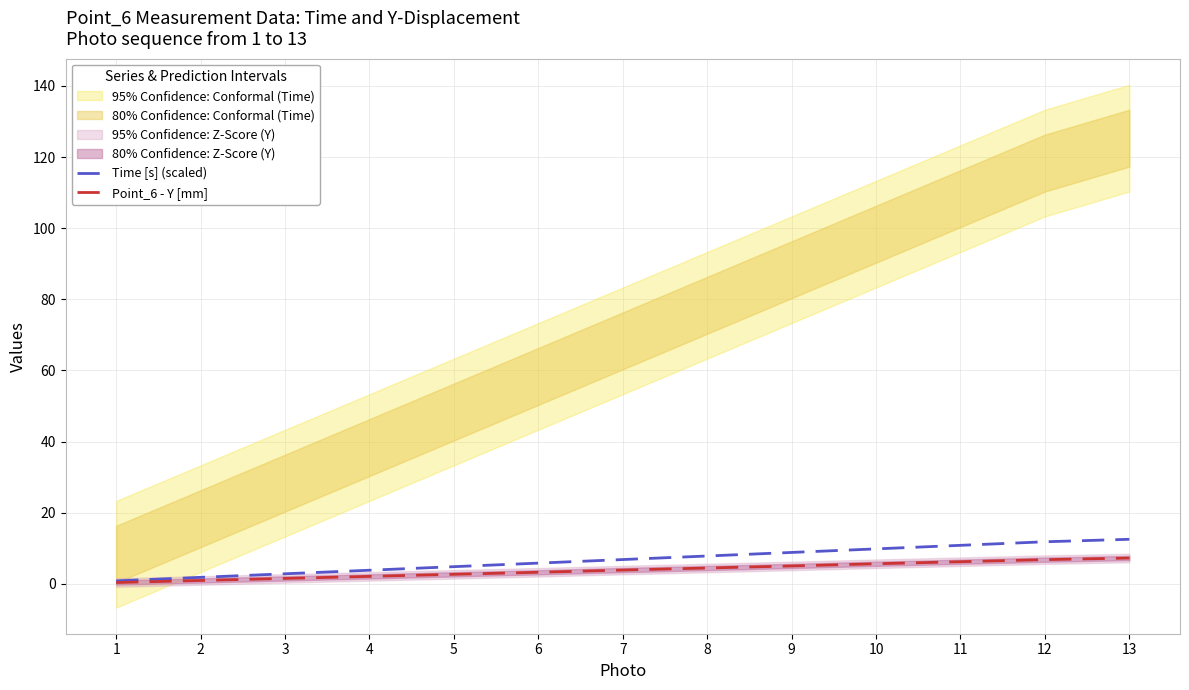

Reading left to right, extract all data points from this chart.

Time [s] (scaled): 1=0.8	2=1.8	3=2.8	4=3.8	5=4.8	6=5.8	7=6.8	8=7.8	9=8.8	10=9.8	11=10.8	12=11.8	13=12.5
Point_6 - Y [mm]: 1=0.4	2=0.9	3=1.5	4=2.1	5=2.7	6=3.3	7=3.9	8=4.5	9=5.0	10=5.7	11=6.2	12=6.8	13=7.3